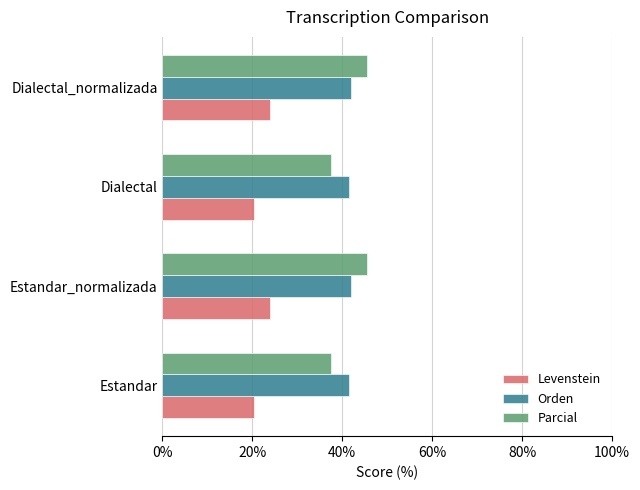

What is the maximum value for Levenstein?

24.0